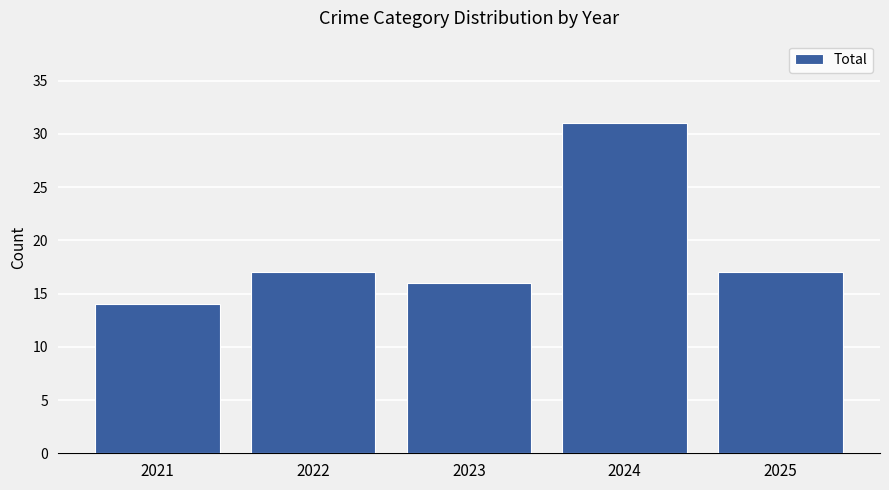

Which has a higher value, 2022 or 2023?

2022